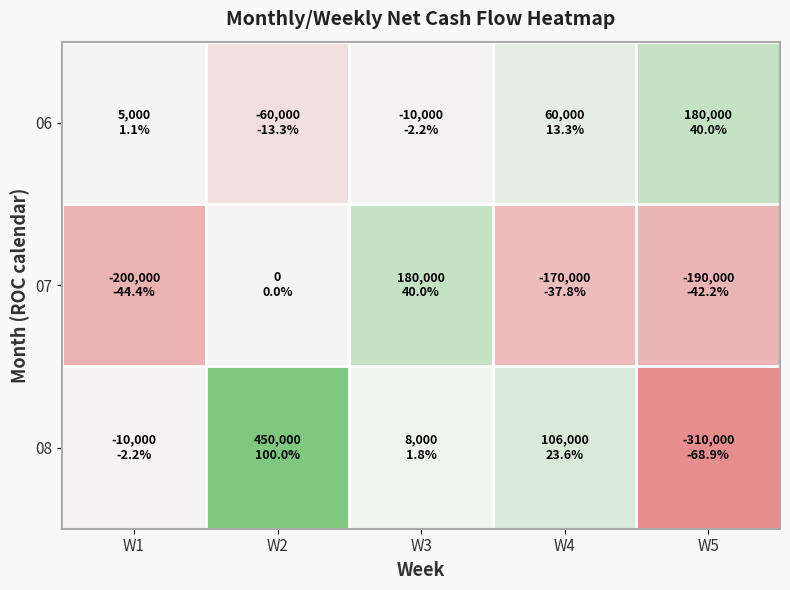

Reading left to right, what are all the values shown in this chart?

06: W1=5000	W2=-60000	W3=-10000	W4=60000	W5=180000
07: W1=-200000	W2=0	W3=180000	W4=-170000	W5=-190000
08: W1=-10000	W2=450000	W3=8000	W4=106000	W5=-310000